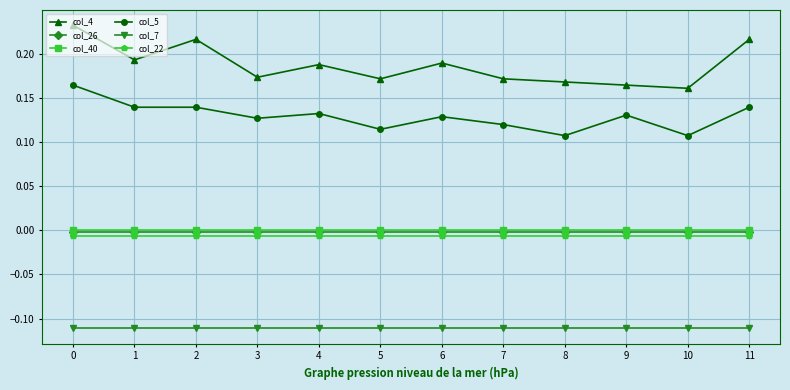

What is the sum of the col_4 values at 2 and 7?

0.4